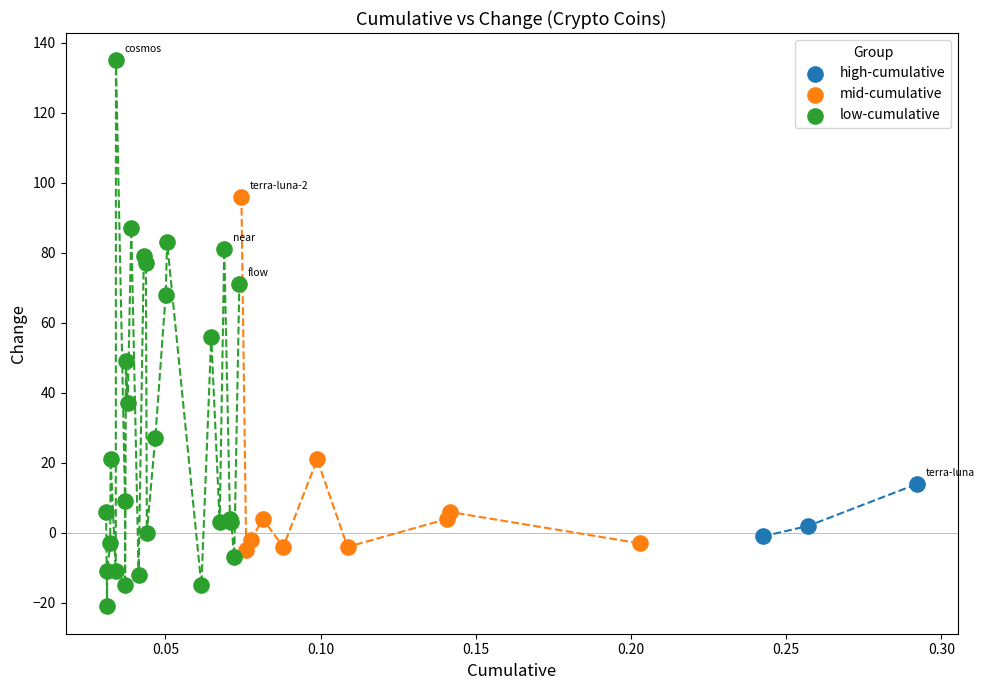

Which series reaches the minimum Y coordinate?

low-cumulative